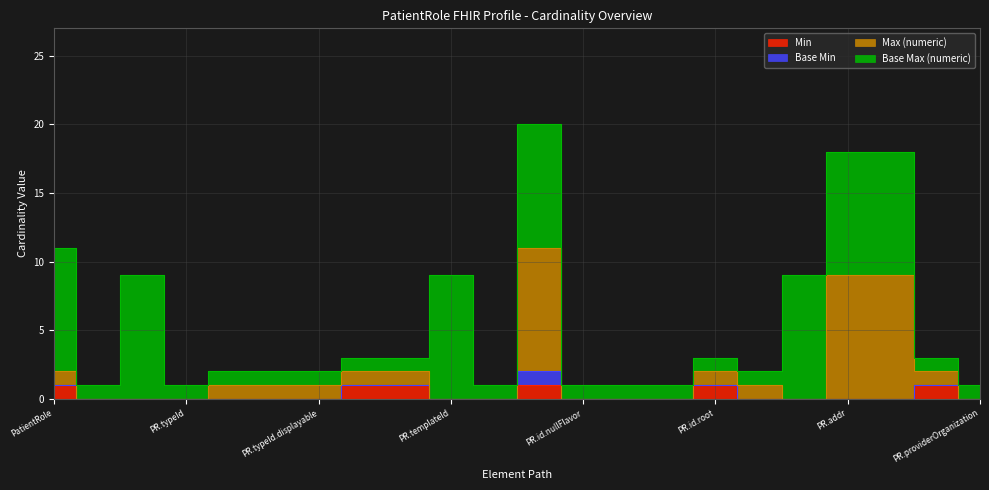

Is this an area chart (filled region under the line)?

No